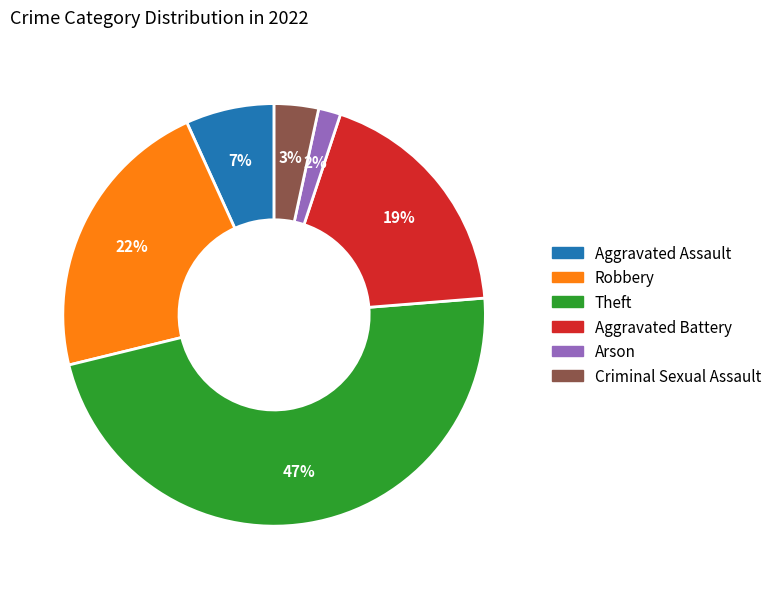

Which slice is the largest?

Theft